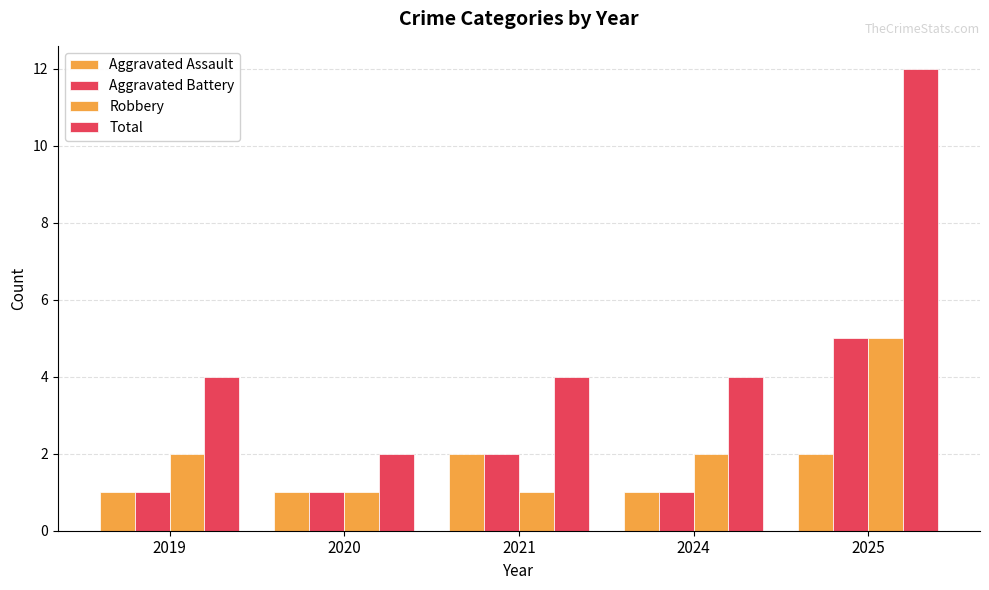

Which series has the largest range (max minus min)?

Total